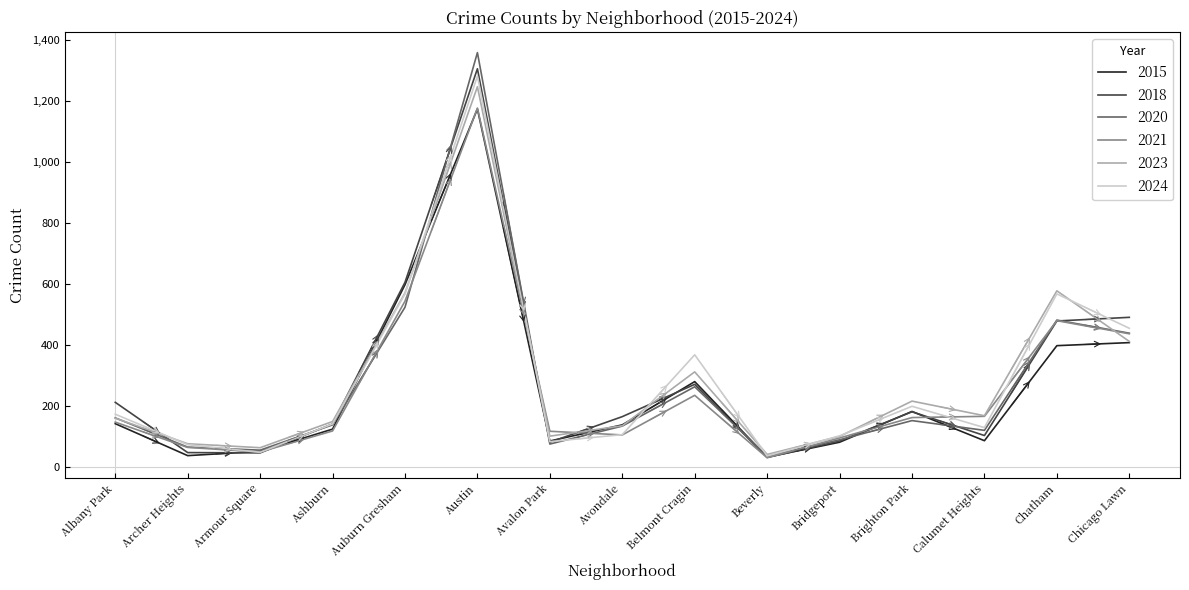

What is the highest value of the 2018 series?

1306